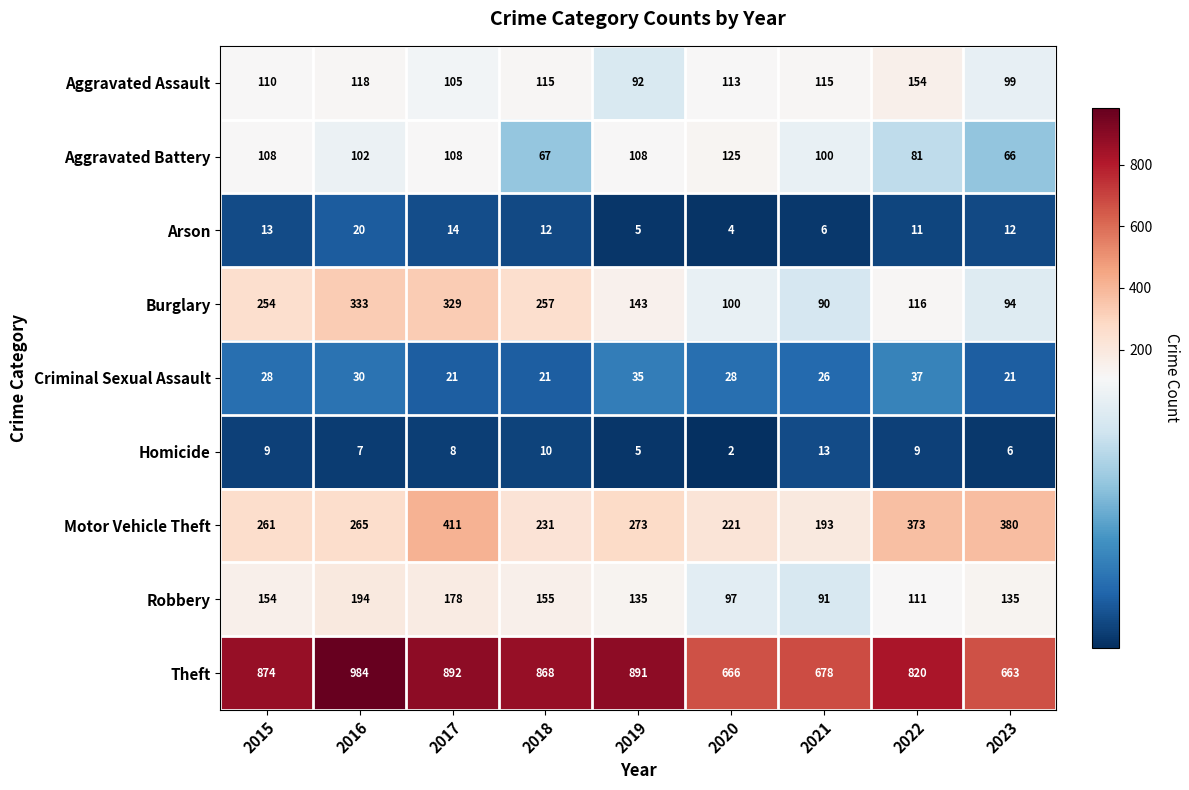

What is the total value across all series at 2021?

1312